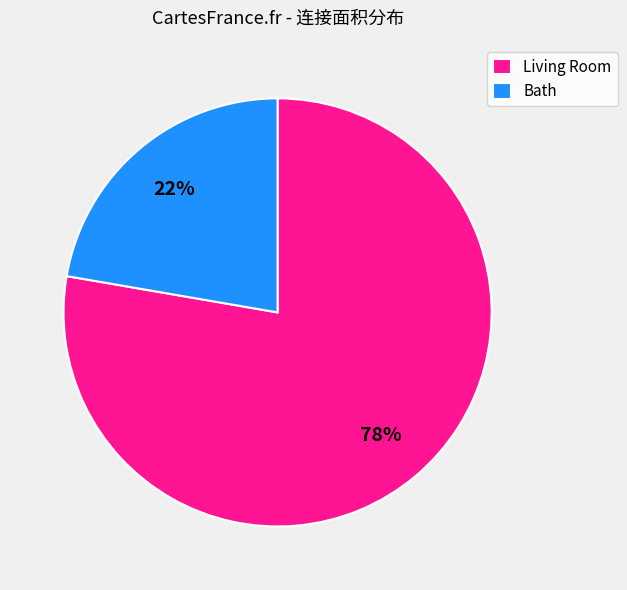

Is there any slice that represents more than half of the pie?

Yes